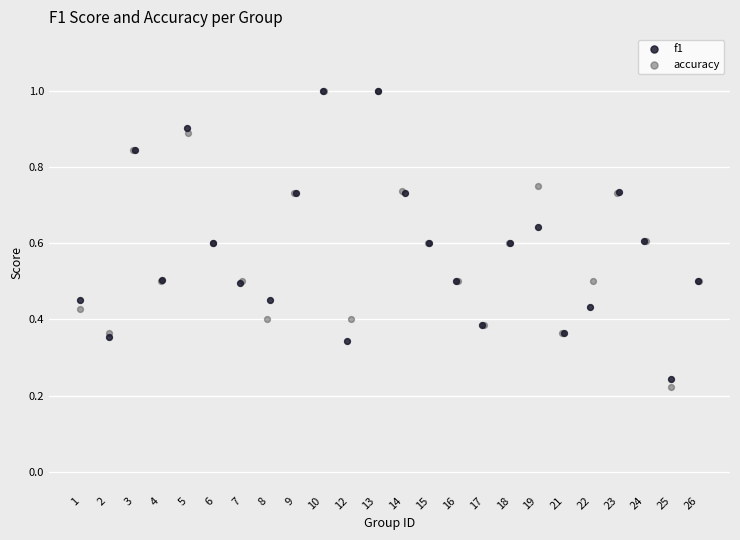

Which series has the largest Y range (max minus min)?

accuracy